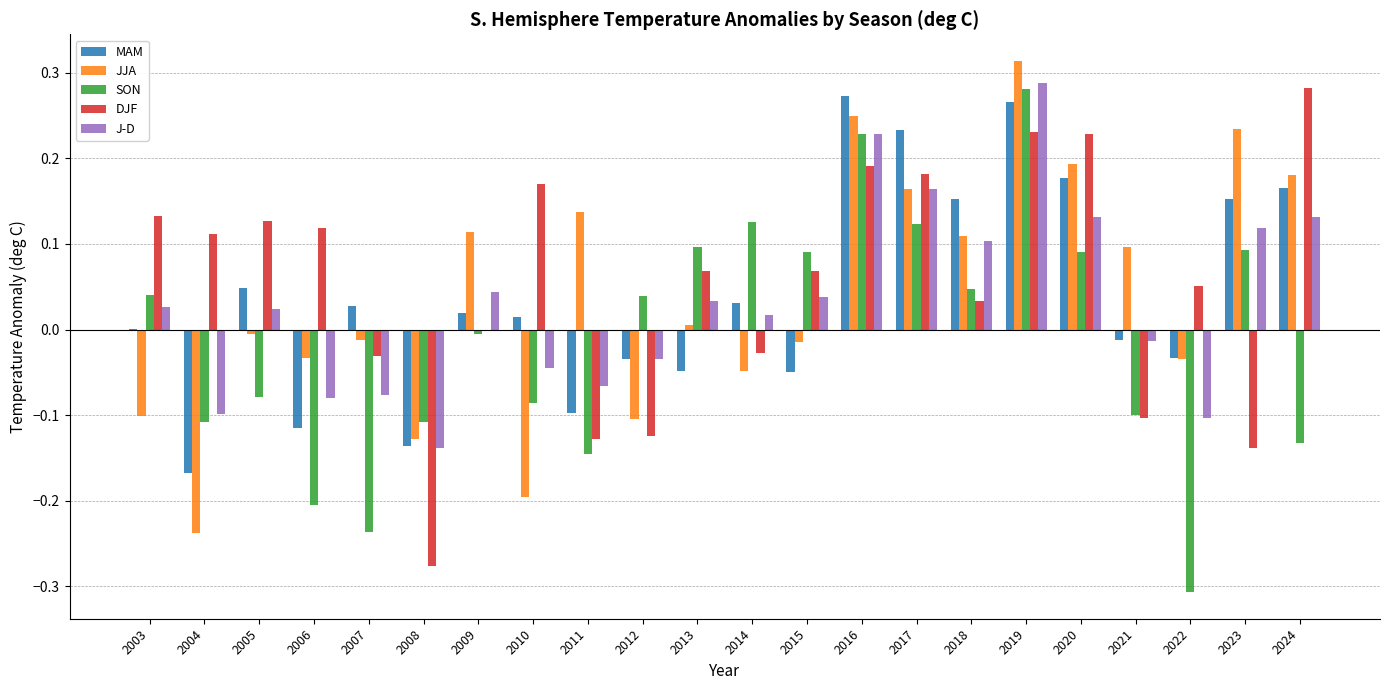

What is the sum of all MAM values?

0.9